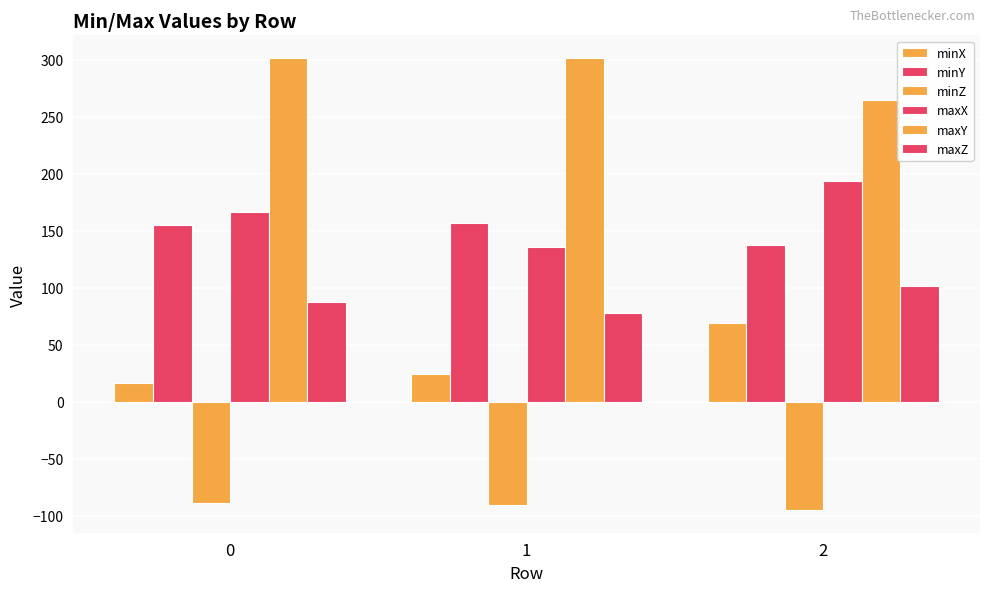

Reading right to left, extract all data points from this chart.

minX: 2=69.5	1=24.6	0=16.3
minY: 2=137.7	1=156.6	0=154.9
minZ: 2=-95.0	1=-90.4	0=-88.5
maxX: 2=194.0	1=136.2	0=166.9
maxY: 2=264.7	1=301.7	0=301.4
maxZ: 2=101.5	1=78.2	0=87.8